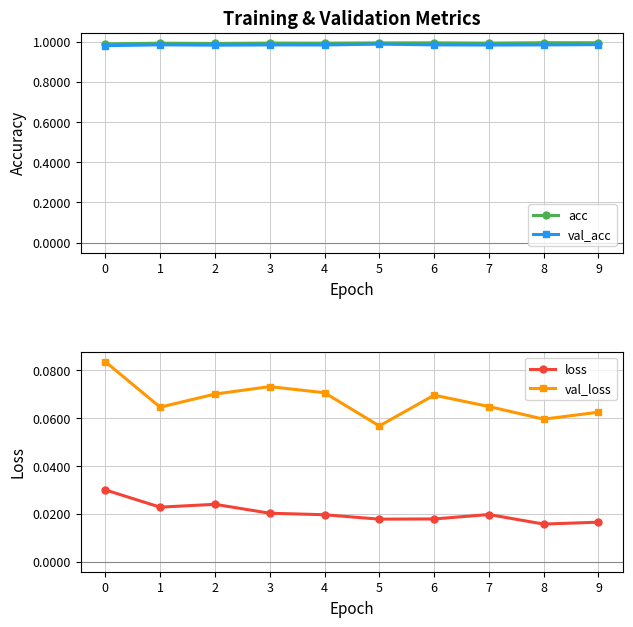

Rank the series at 6 from lowest to highest value.

loss, val_loss, val_acc, acc